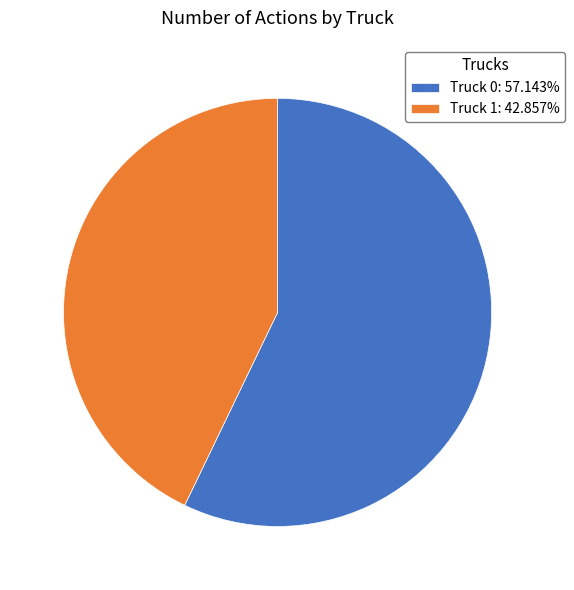

Does Truck 0: 57.143% account for over 50% of the chart?

Yes